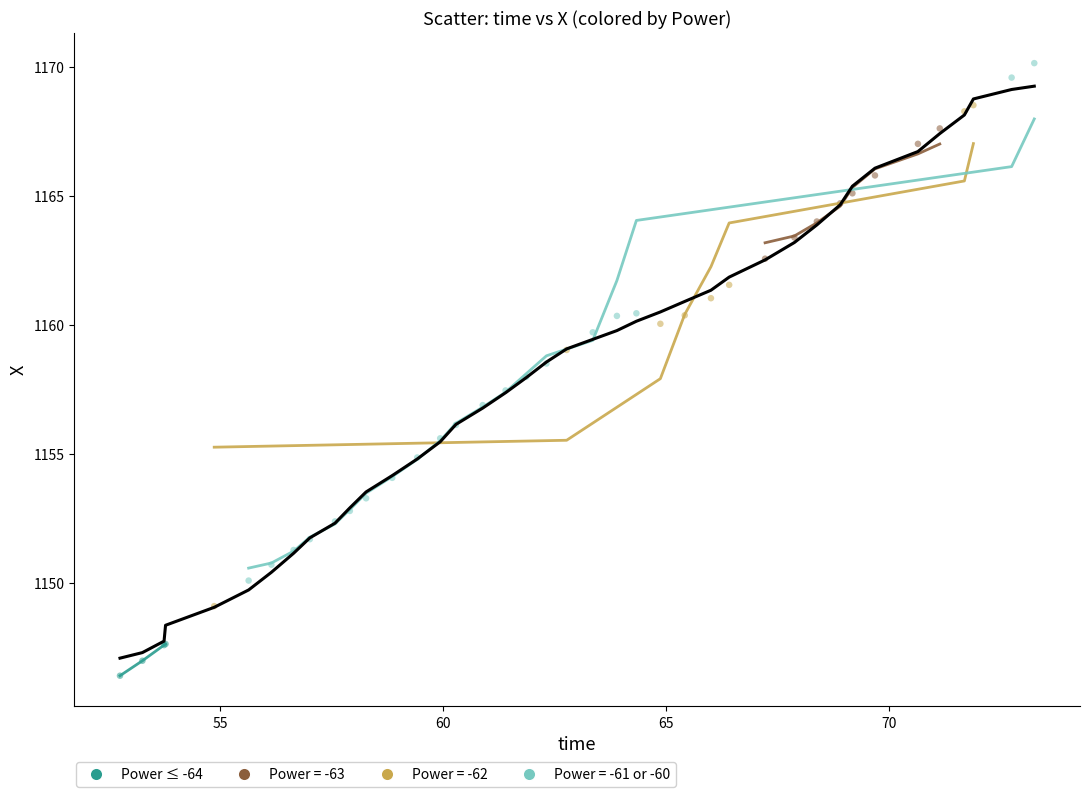

Which series reaches the maximum Y coordinate?

Power = -61 or -60